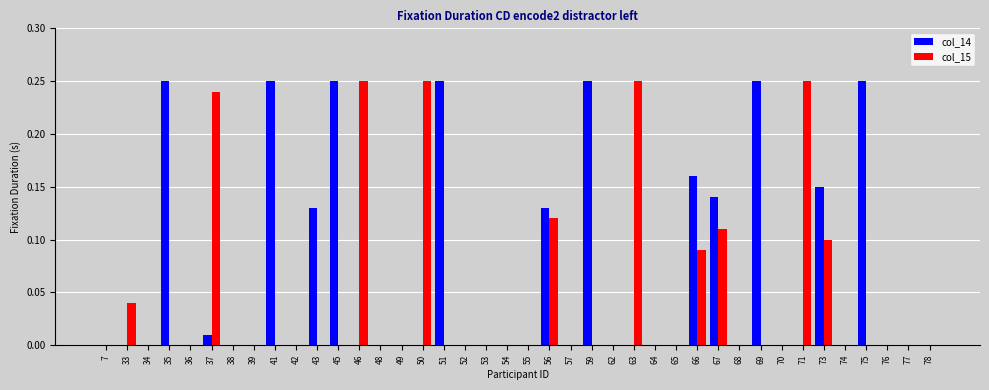

Count the number of categories in the chart.

40